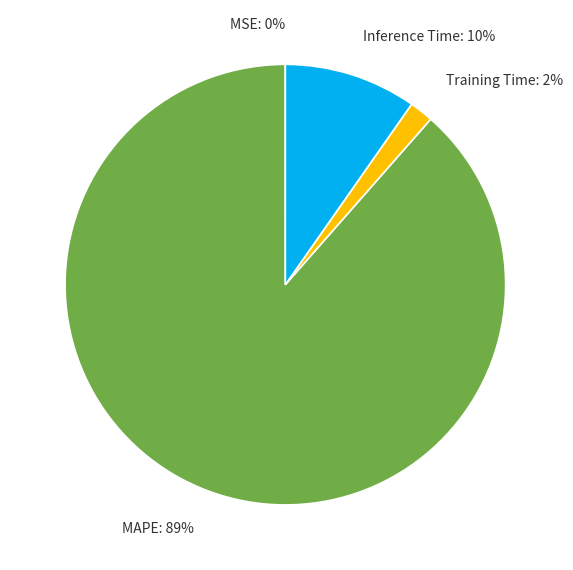

Combined, do Inference Time and MAPE account for over 50%?

Yes